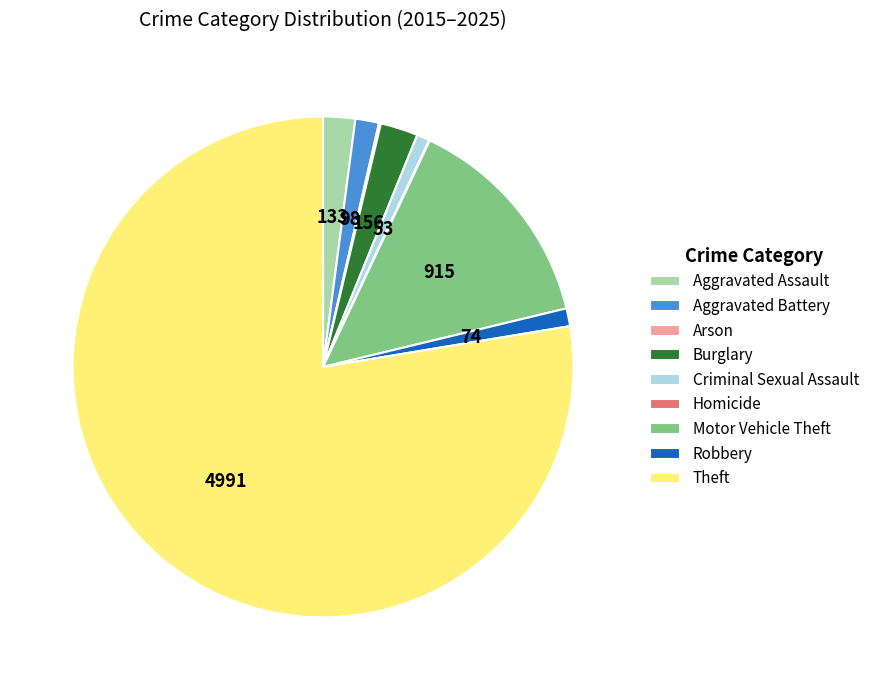

Between Theft and Burglary, which is larger?

Theft